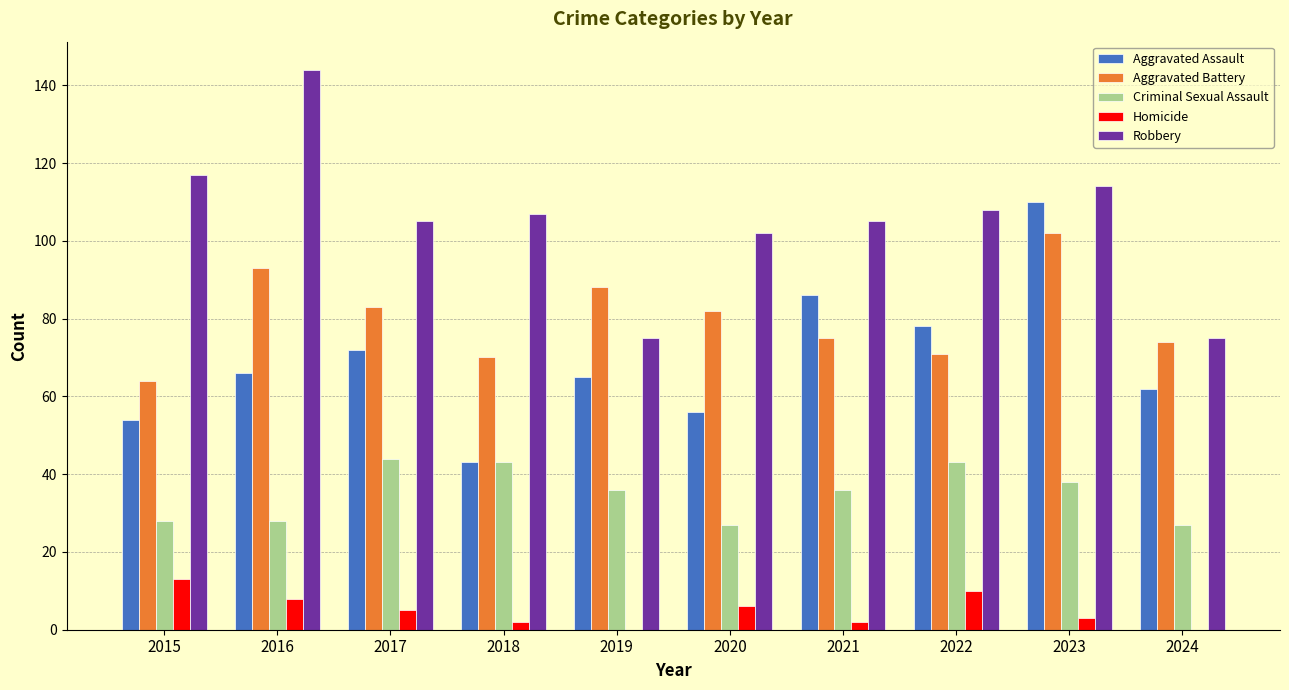

What is the maximum value for Homicide?

13